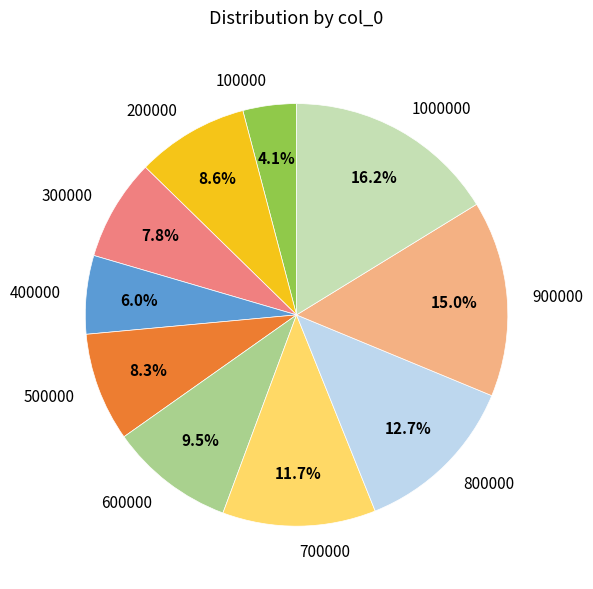

What is the smallest slice in the pie chart?

100000